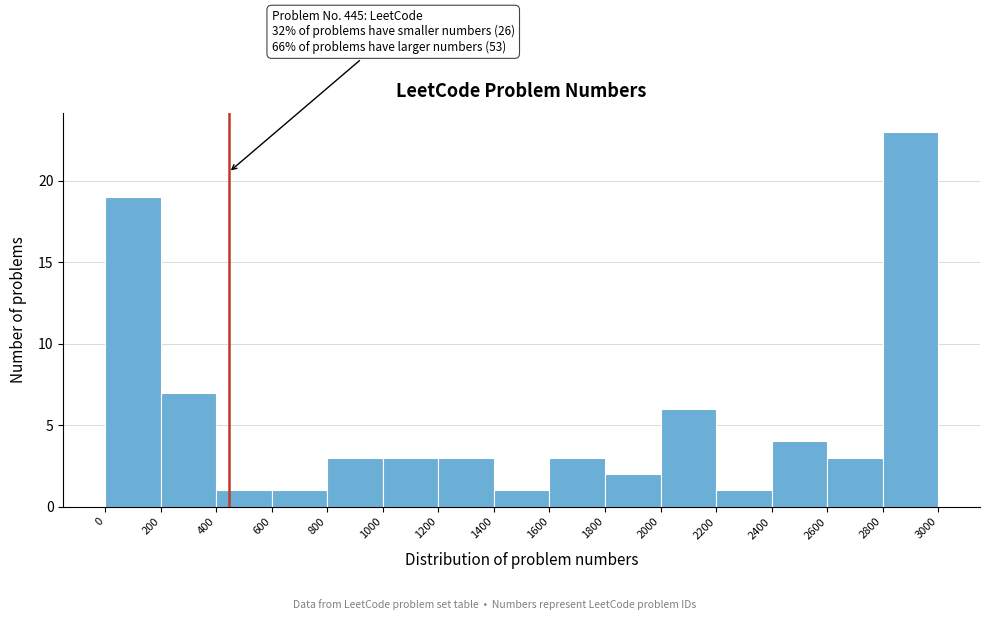

Over which range of the x-axis is the bar tallest?

2800 to 3000